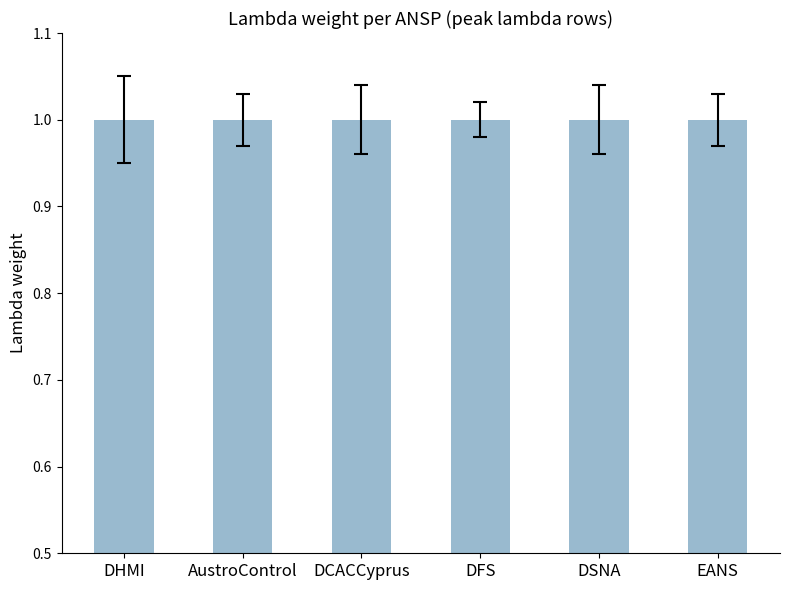

Is it true that AustroControl equals -1 at lambda_29?

False